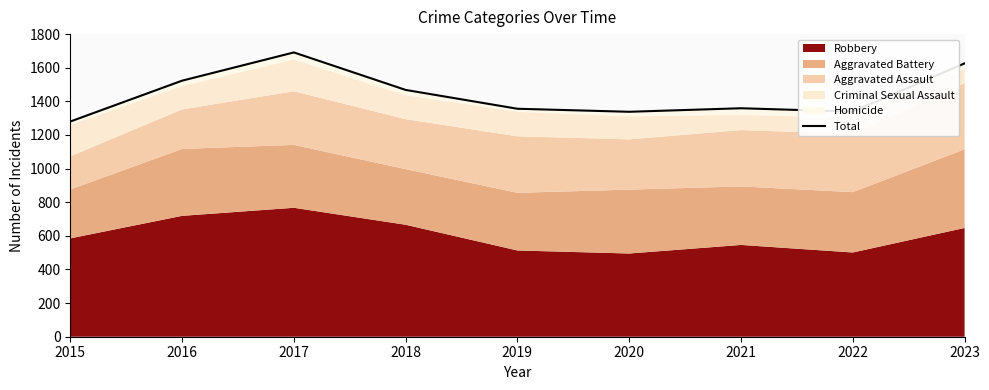

What is the difference between the values at 2021 and 2018?

109